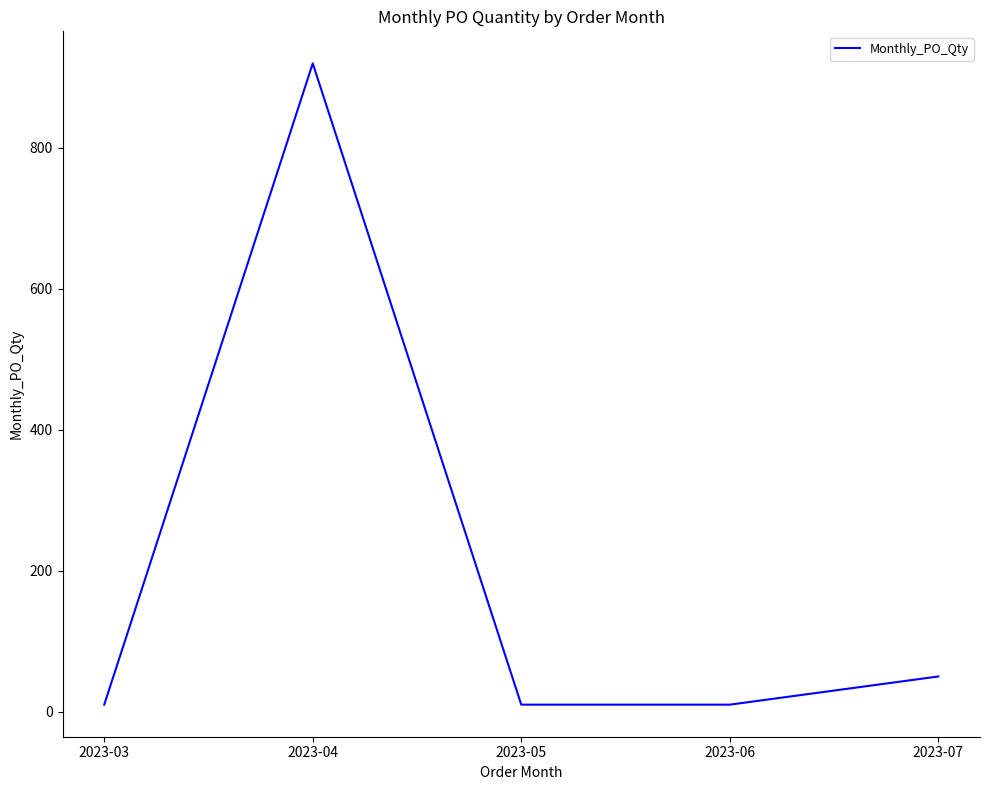

At which category does the data reach its first local peak?

2023-04